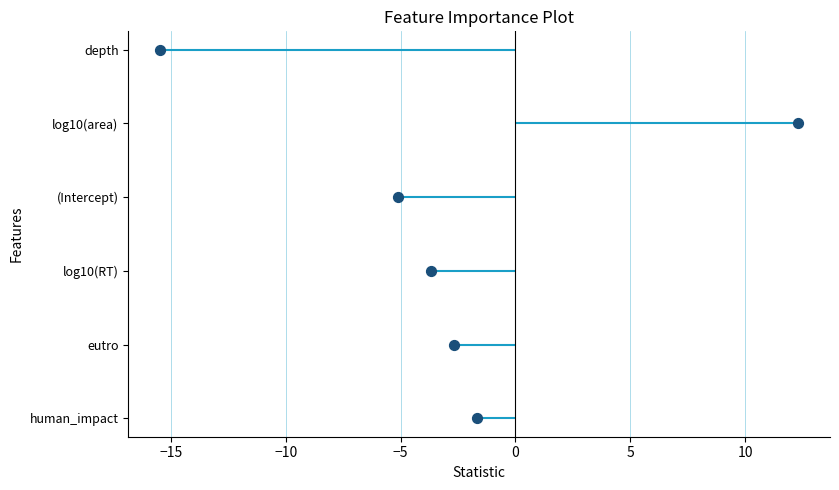

Between 5 and −5, which is larger?

5